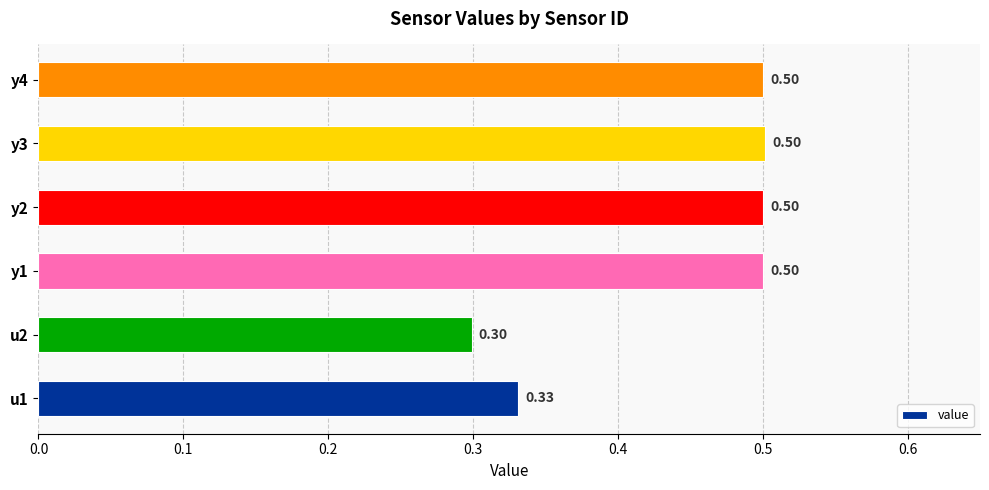

What is the maximum value shown in the chart?

0.5